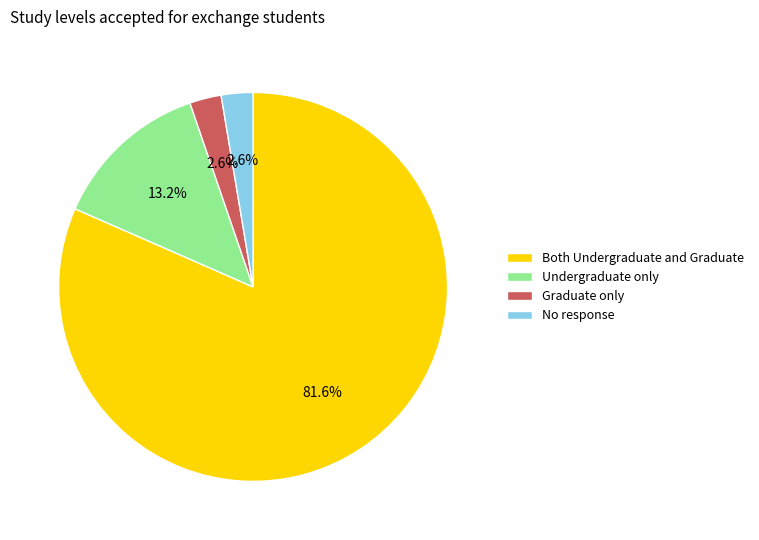

To the nearest percent, what portion does No response represent?

3%